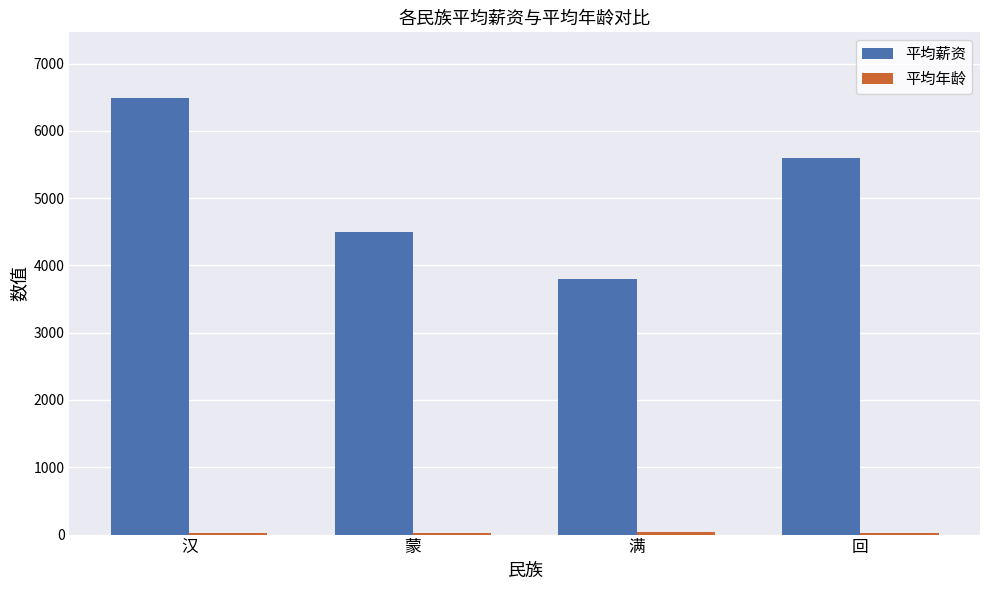

At which label does 平均薪资 first exceed 5600?

汉